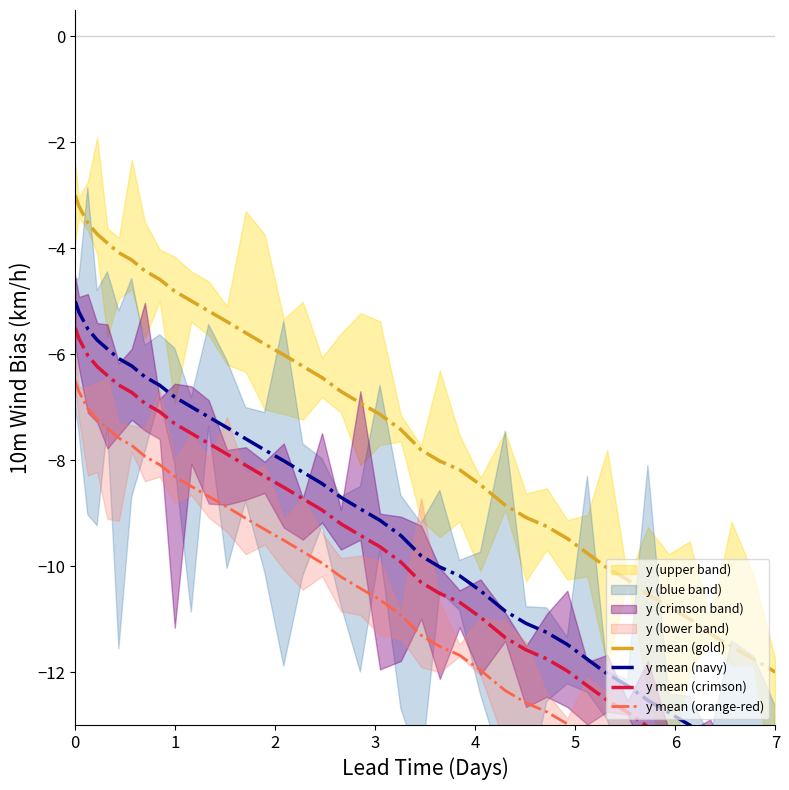

Does the chart display data point markers on the line(s)?

No